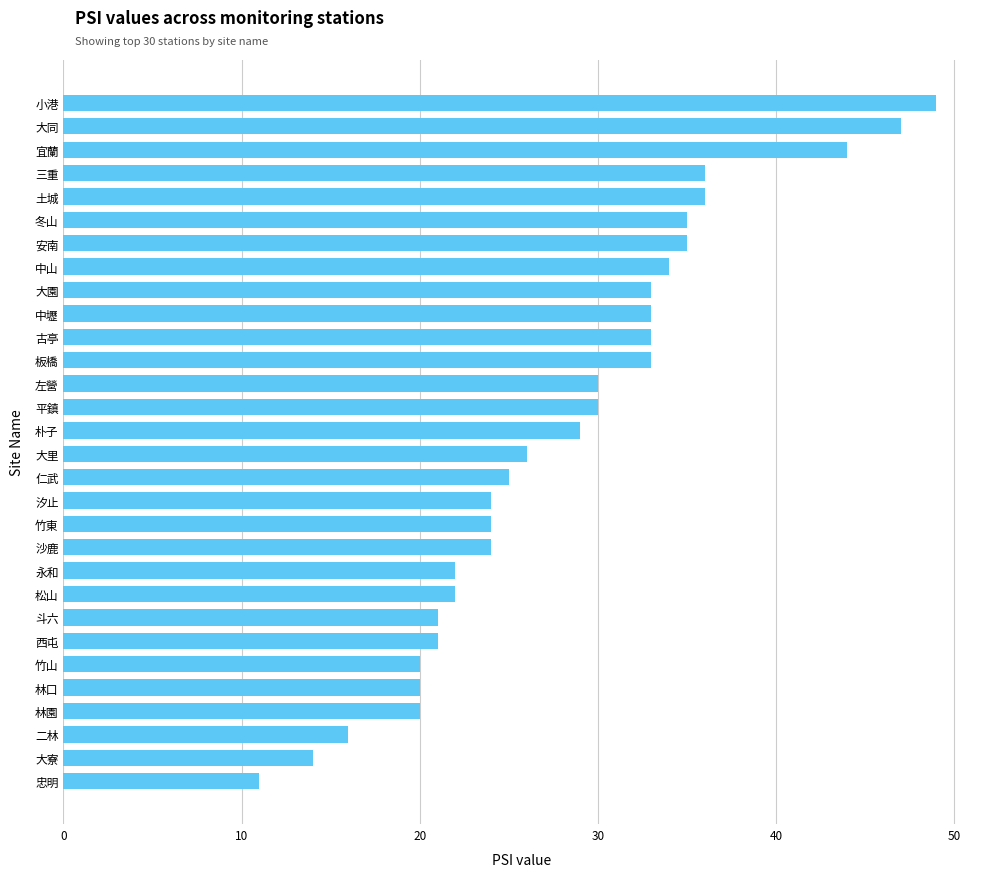

What is the greatest value displayed?

49